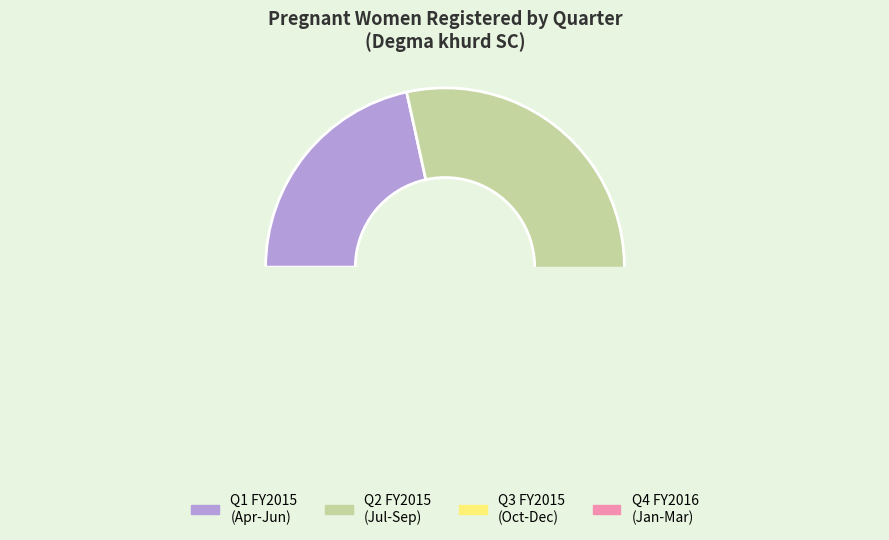

Is there any slice that represents more than half of the pie?

Yes